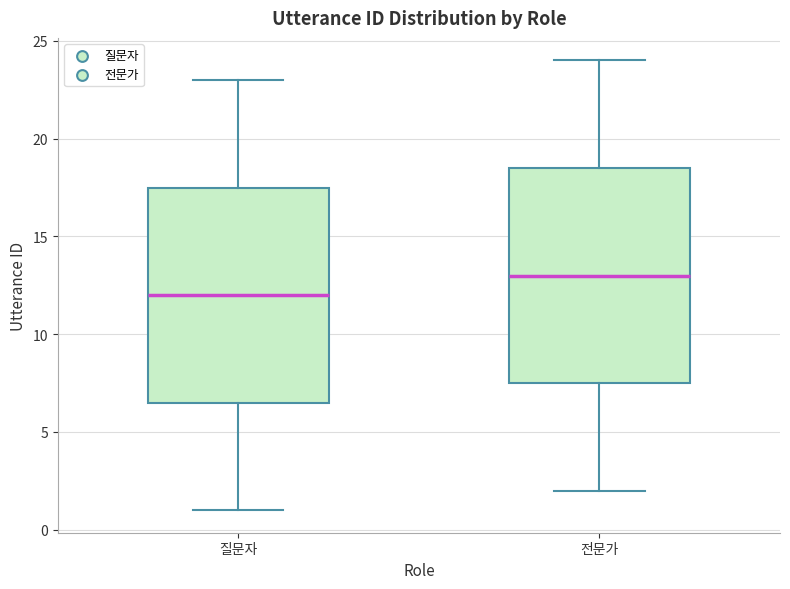

Which box has the highest median line?

전문가